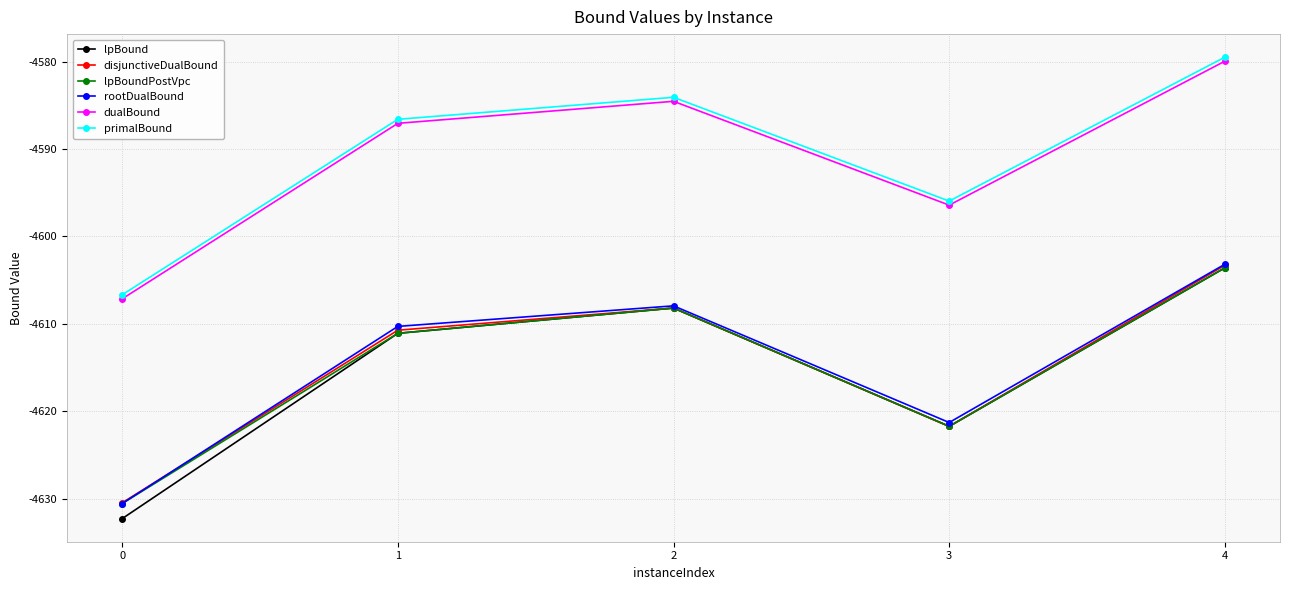

Is it true that dualBound equals -2709.7 at 1?

False